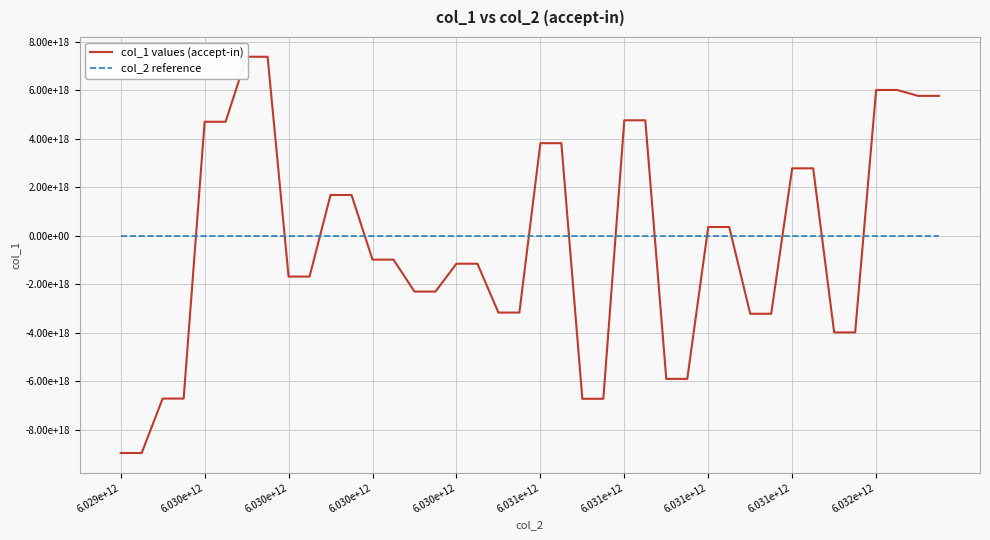

What is the smallest value displayed?

-8965447315022820352